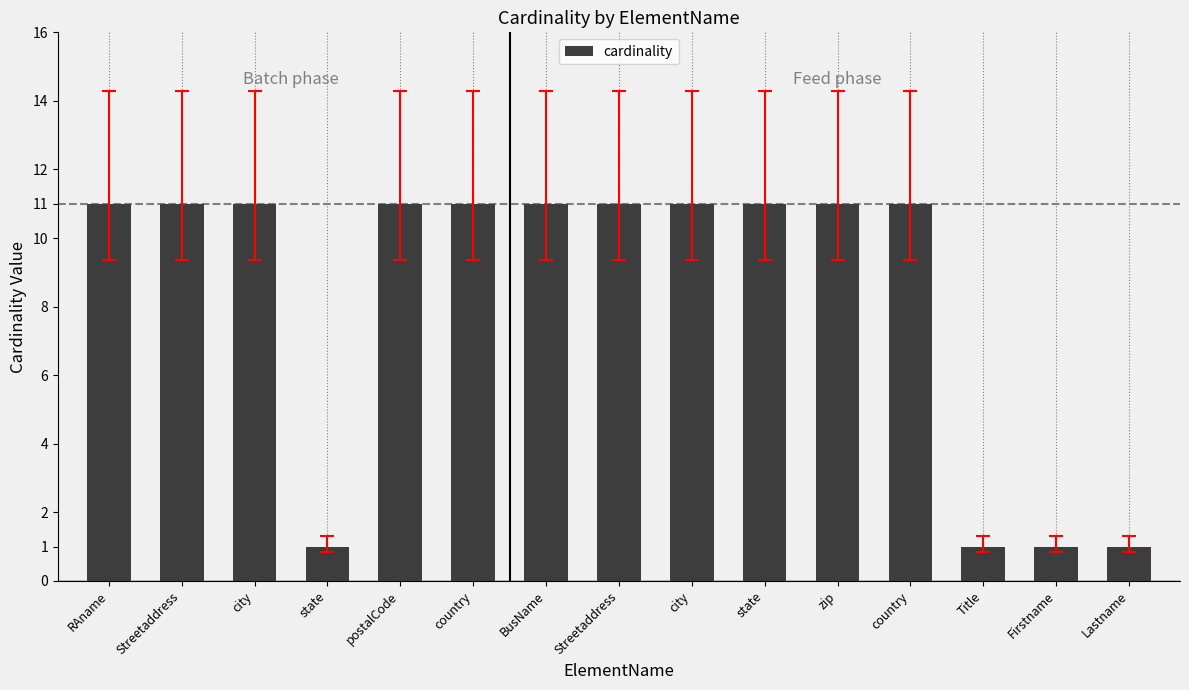

What is the difference between the maximum and second lowest values?

10